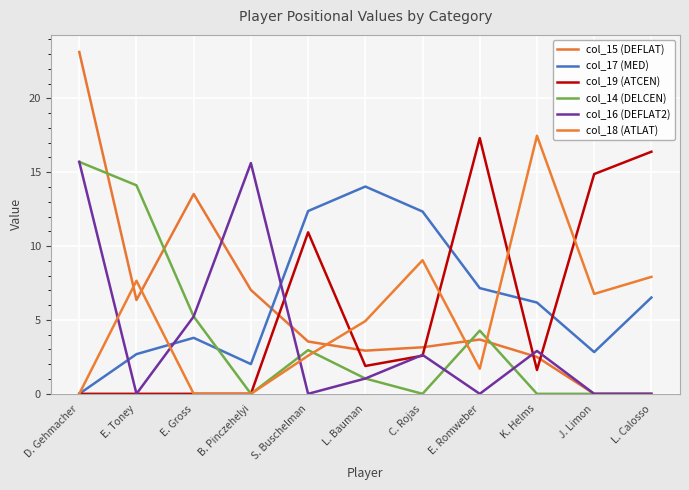

What is the sum of the col_17 (MED) values at J. Limon and L. Calosso?

9.3